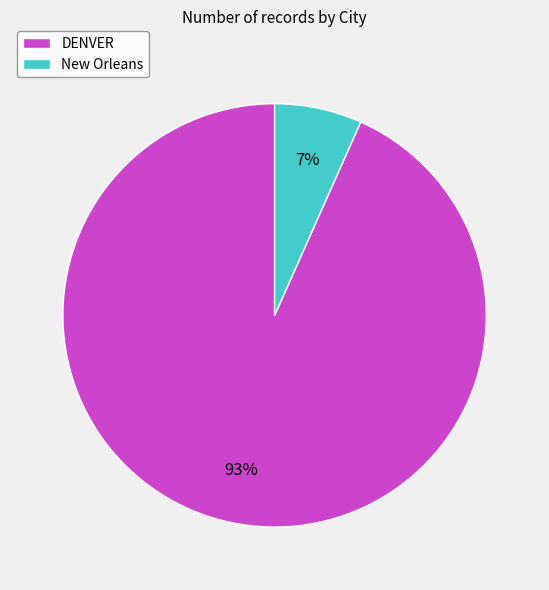

Is it true that New Orleans is 14% of the pie?

False